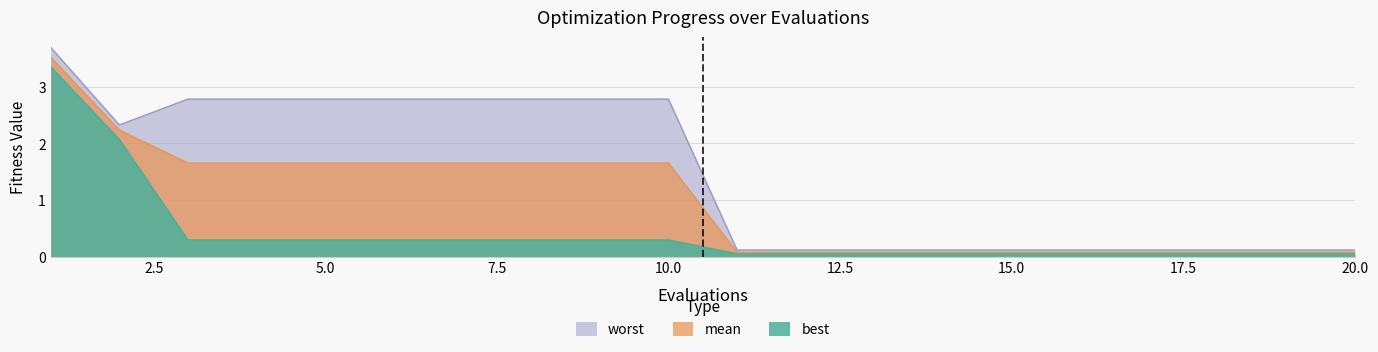

Reading left to right, what are all the values shown in this chart?

best: 3.4	2.1	0.3	0.3	0.3	0.3	0.3	0.3	0.3	0.3	0.0	0.0	0.0	0.0	0.0	0.0	0.0	0.0	0.0	0.0
mean: 3.5	2.2	1.7	1.7	1.7	1.7	1.7	1.7	1.7	1.7	0.1	0.1	0.1	0.1	0.1	0.1	0.1	0.1	0.1	0.1
worst: 3.7	2.3	2.8	2.8	2.8	2.8	2.8	2.8	2.8	2.8	0.1	0.1	0.1	0.1	0.1	0.1	0.1	0.1	0.1	0.1